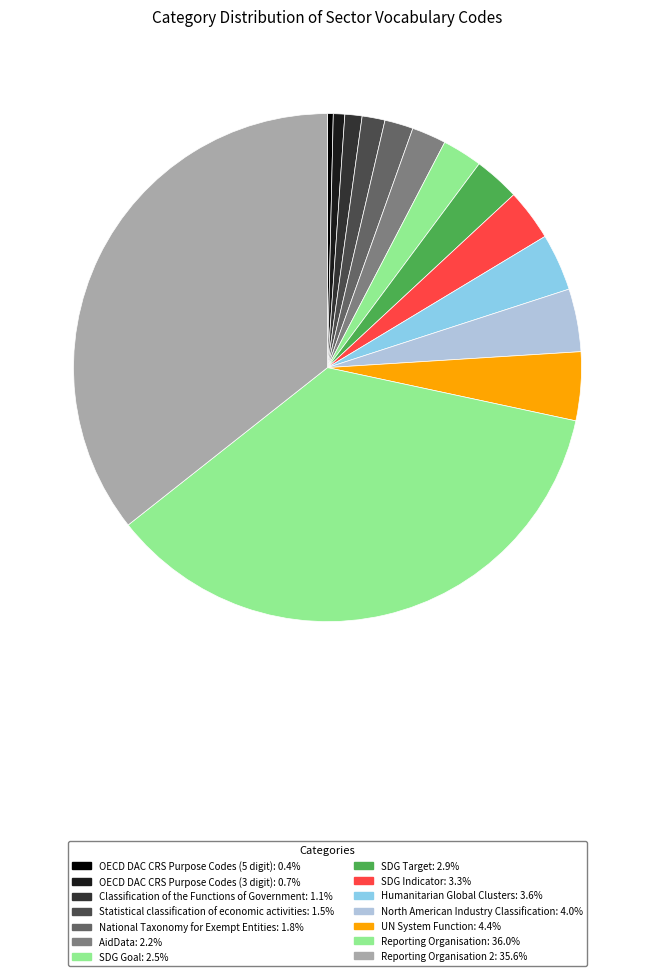

How many segments does this pie chart have?

14